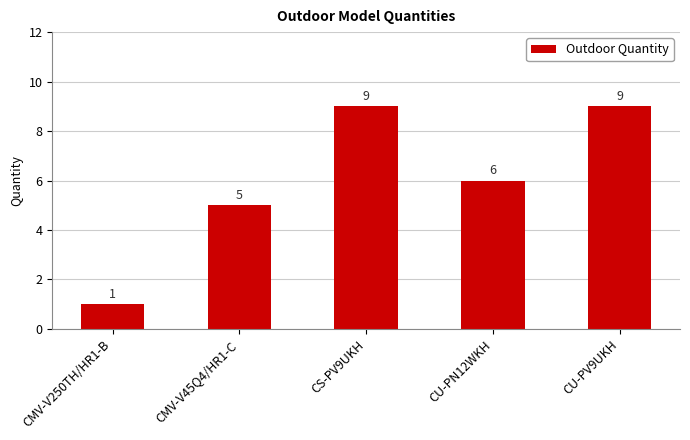

At which label does the data first exceed 6?

CS-PV9UKH